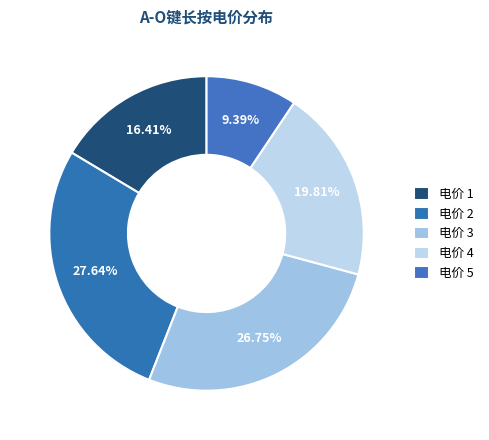

Is there any slice that represents more than half of the pie?

No